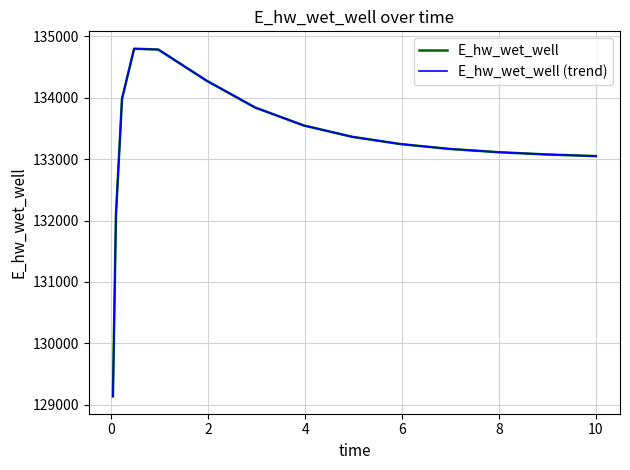

Is this an area chart (filled region under the line)?

No